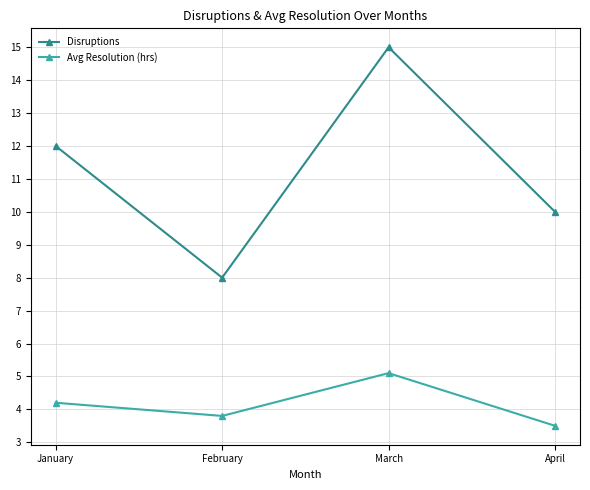

At which category does Avg Resolution (hrs) reach its first local valley?

February